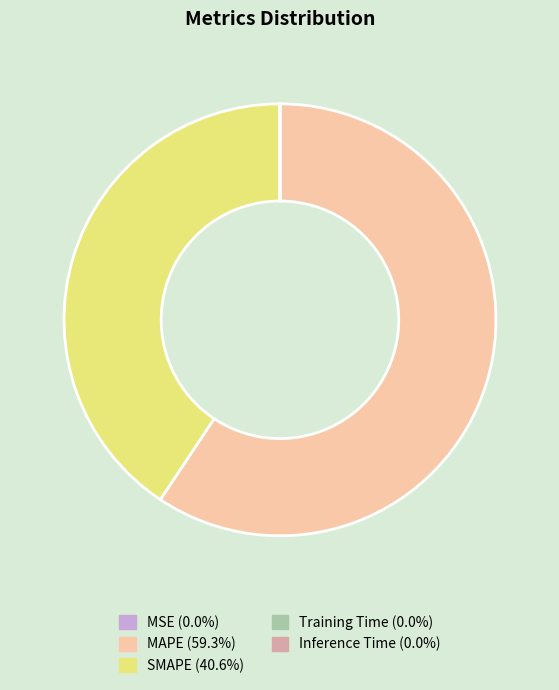

Between SMAPE and MAPE, which is larger?

MAPE